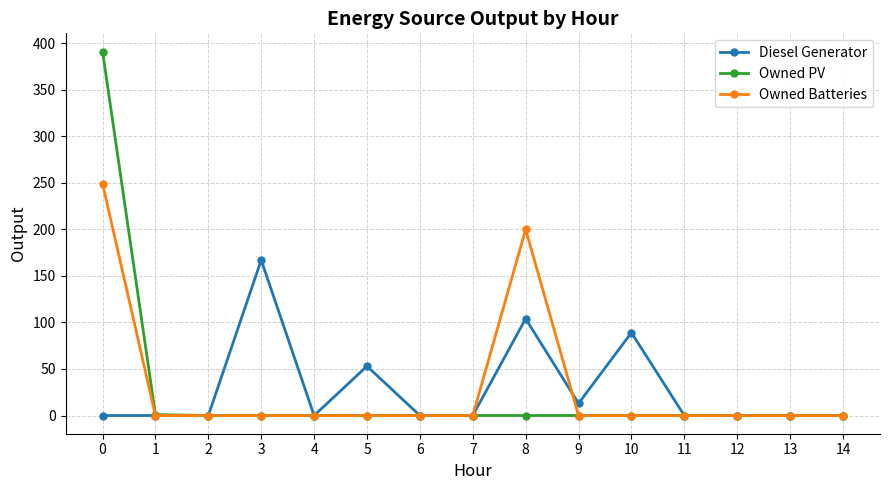

Does the chart have visible grid lines?

Yes